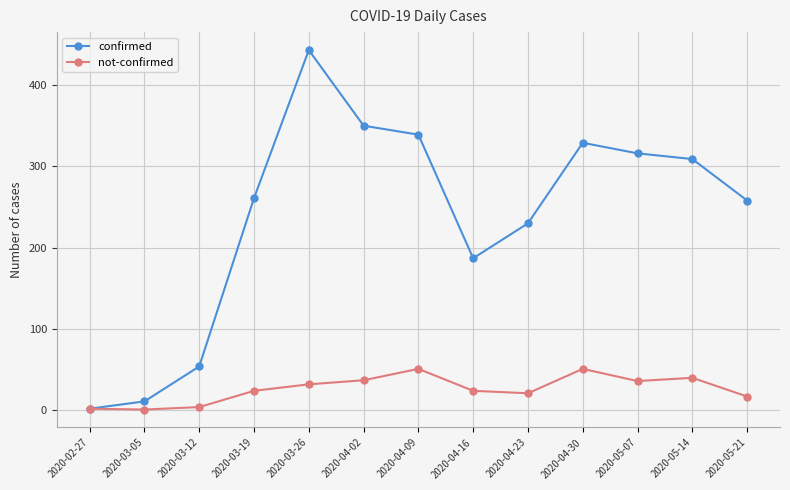

True or false: confirmed has more than 1 points higher than both neighbors.

True